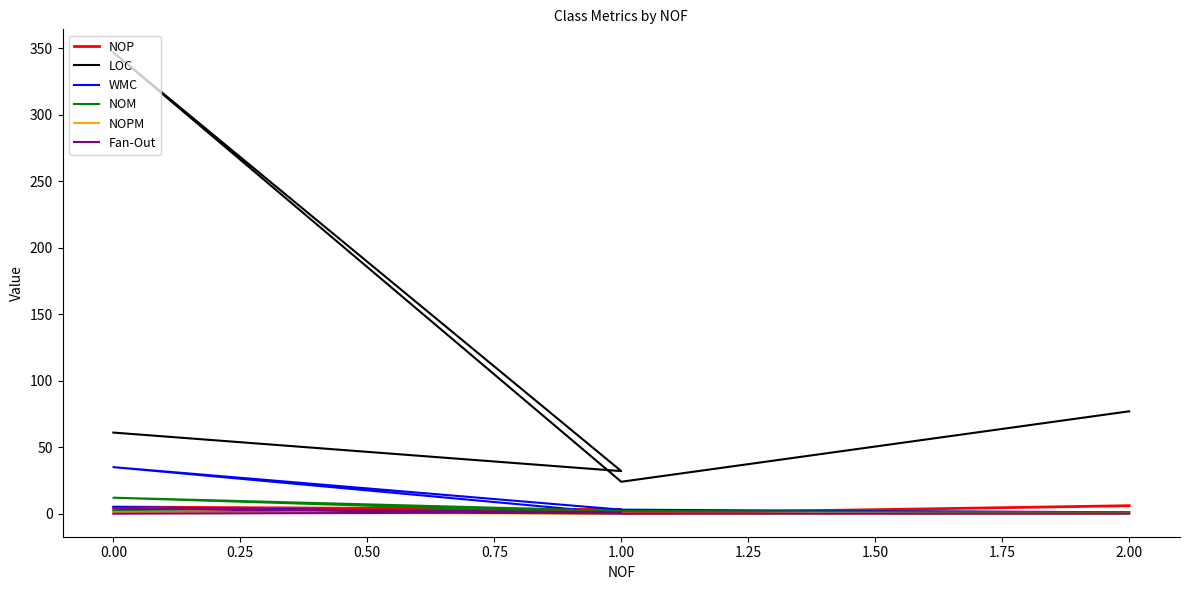

What is the spread (max minus min) of values at 0.00?

343